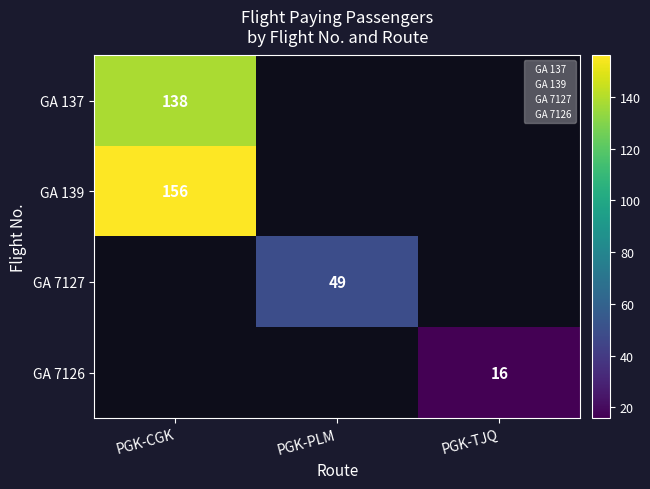

True or false: GA 139 has a value of 222 at PGK-CGK.

False